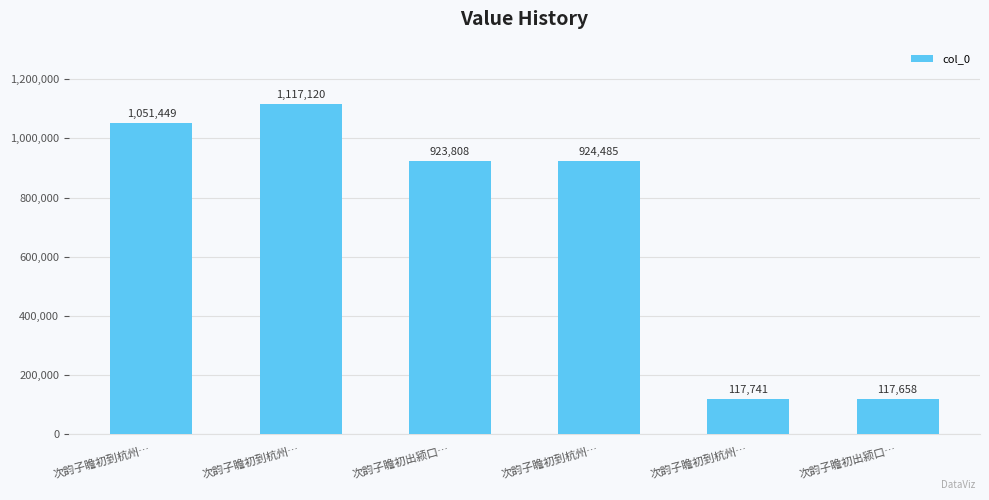

What is the label of the 1st bar from the left?

次韵子瞻初到杭州…